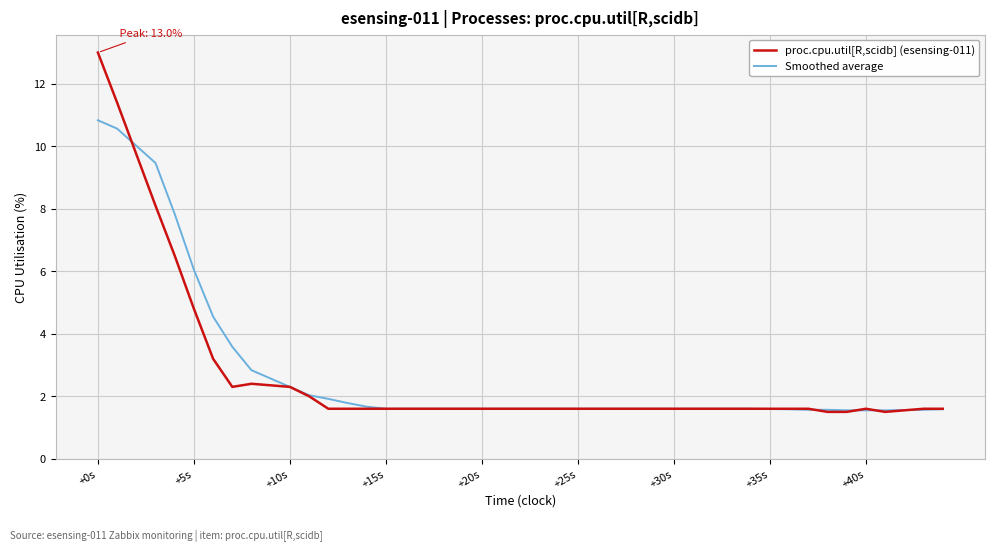

Which series has the widest spread of values?

proc.cpu.util[R,scidb] (esensing-011)